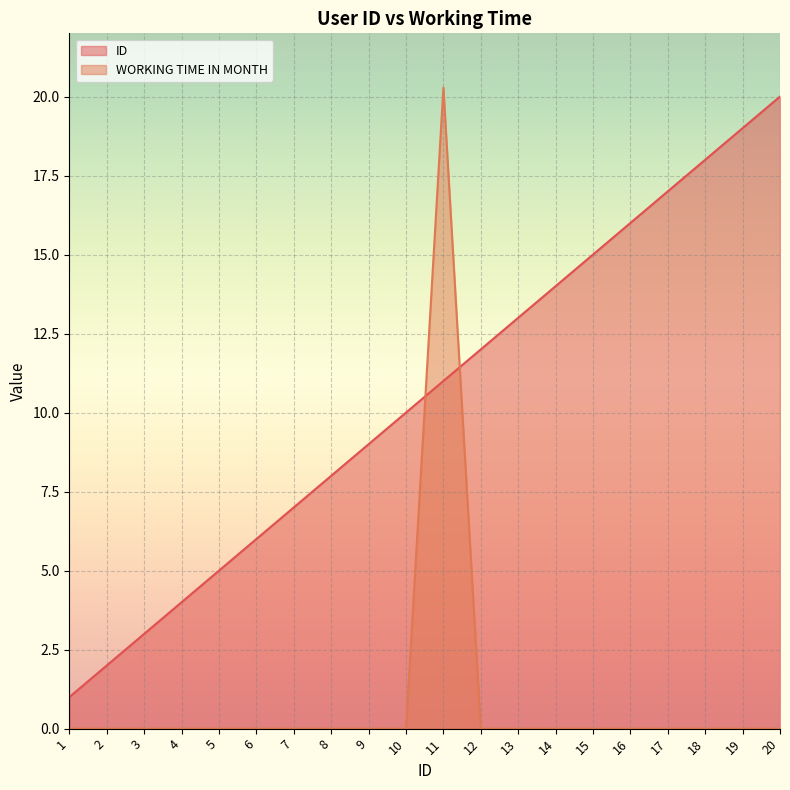

True or false: WORKING TIME IN MONTH has a value of 12.7 at 11.

False